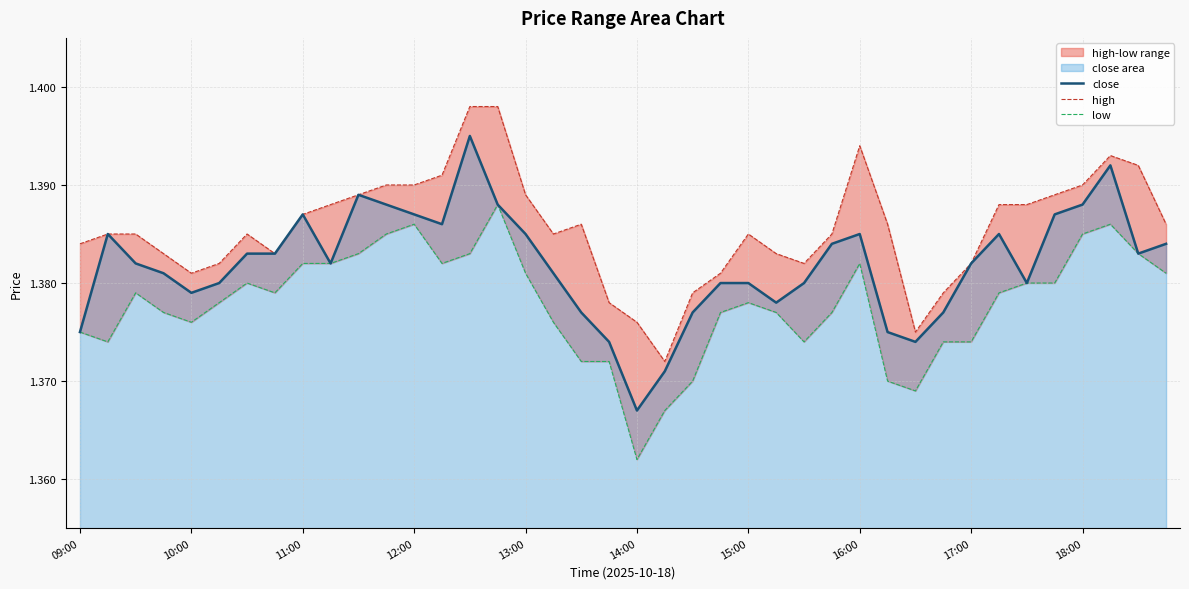

The close series shows 0.6 at 14:00. True or false?

False